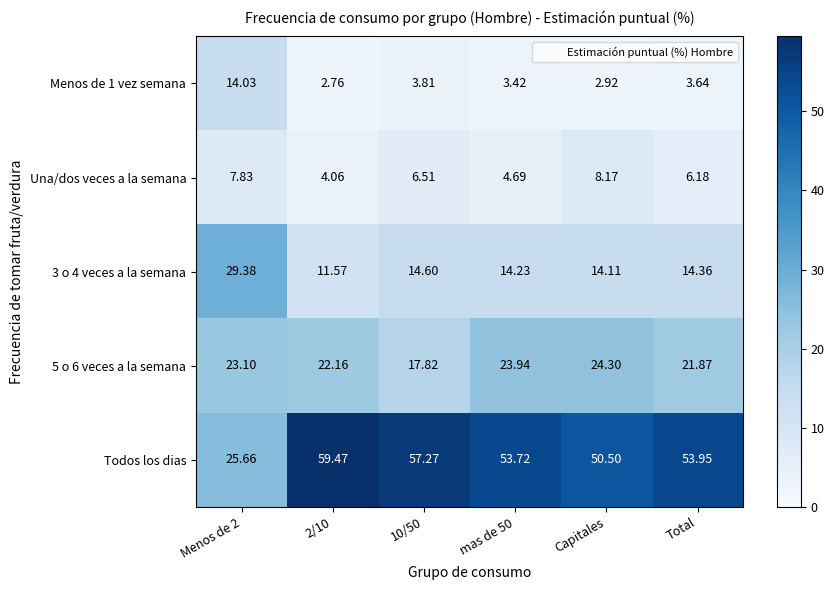

Which series has the largest total across all categories?

Todos los dias